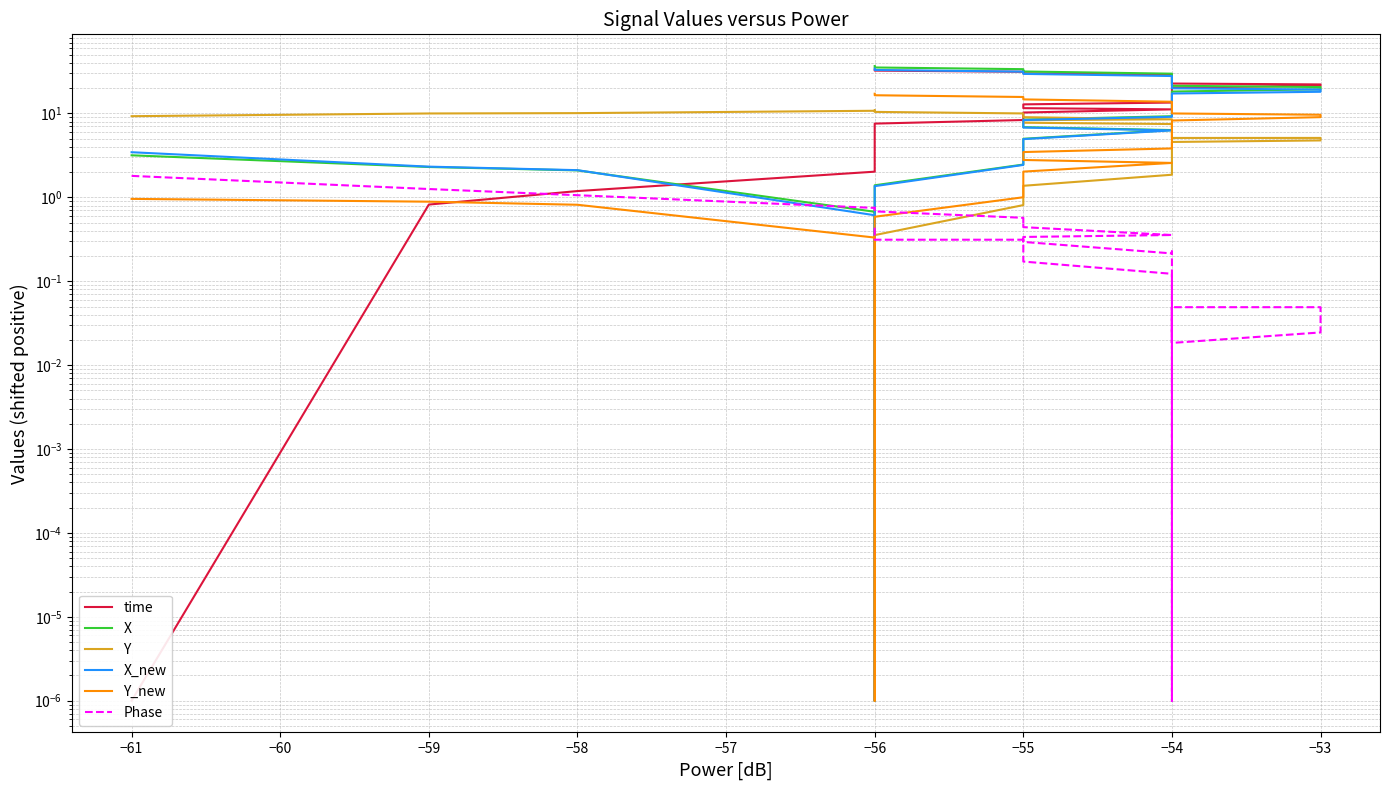

How many values in the time series are below 18?

20